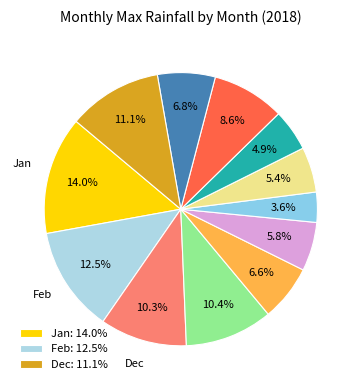

Rank the categories by value from highest to lowest.

Jan, Feb, Dec, Apr, Mar, Oct, Nov, May, Jun, Aug, Sep, Jul